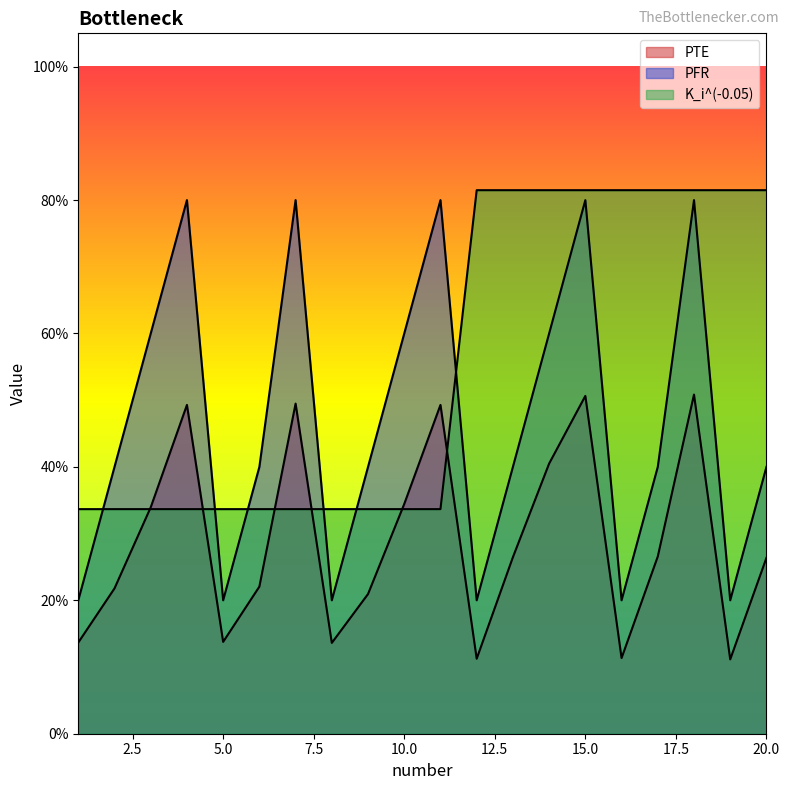

True or false: K_i^(-0.05) has more than 2 interior local peaks.

False